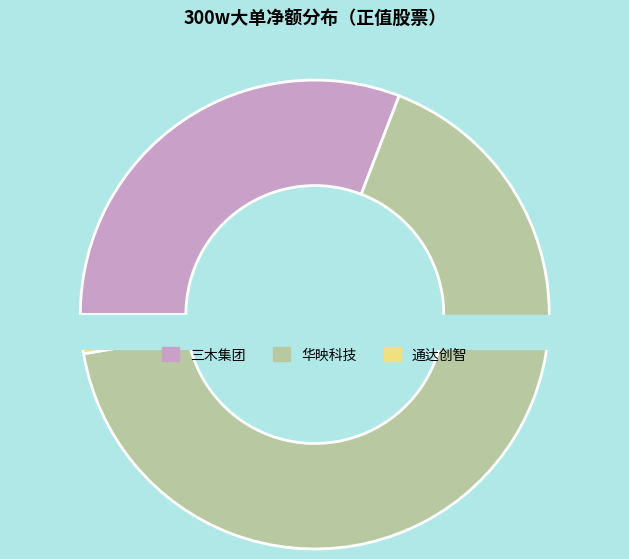

What is the smallest slice in the pie chart?

通达创智